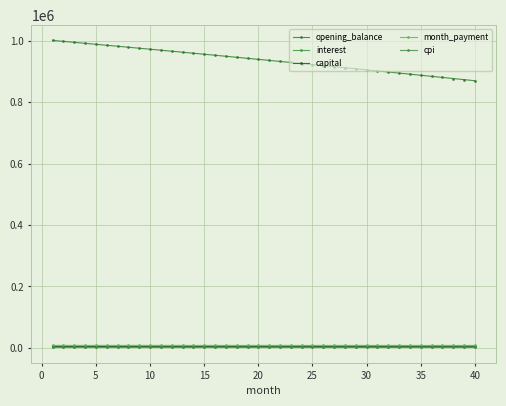

What is the lowest value of the cpi series?

1297.7